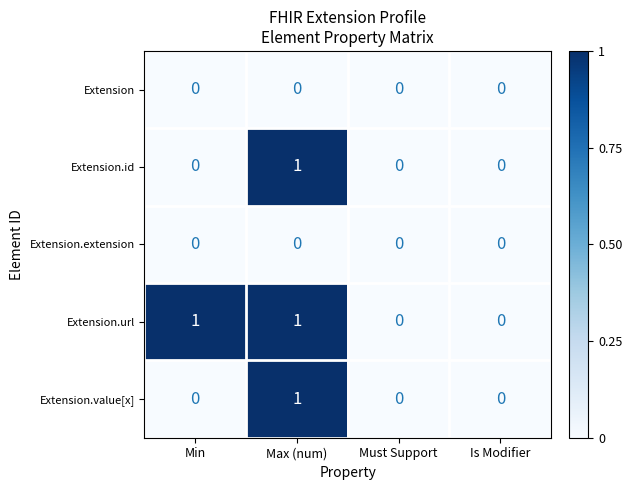

Which series has the largest total across all categories?

Extension.url